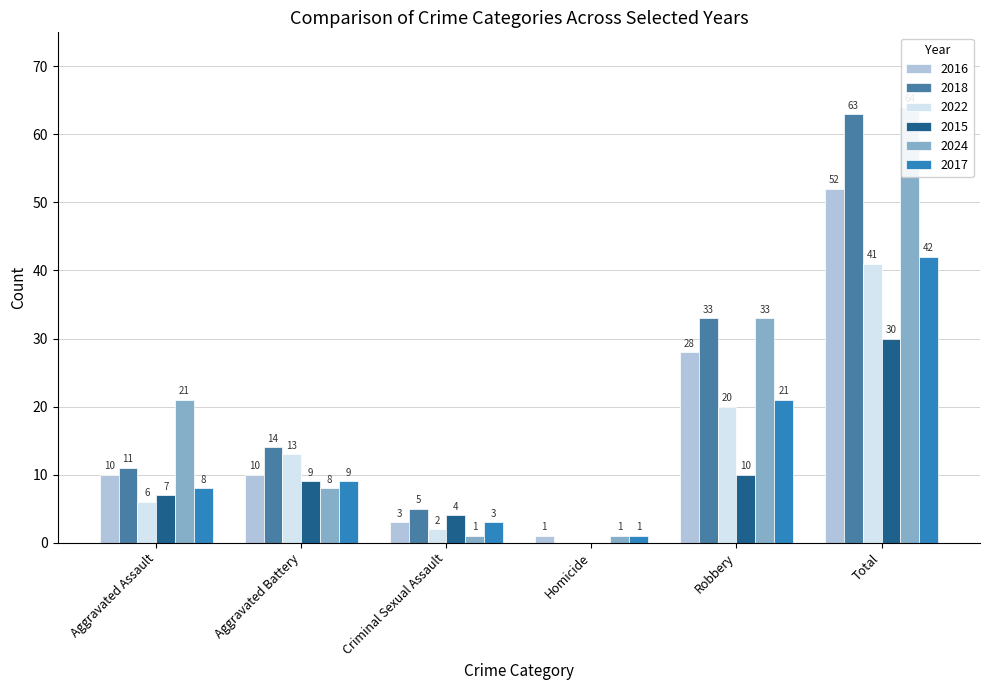

What is the sum of the 2016 values at Aggravated Battery and Robbery?

38